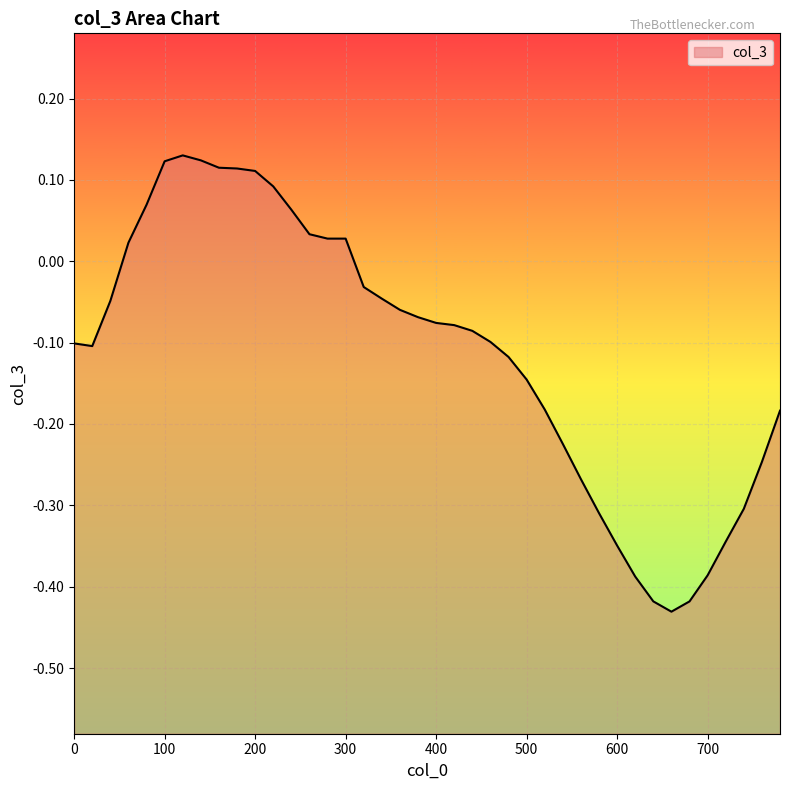

Read the value at 120.

0.1